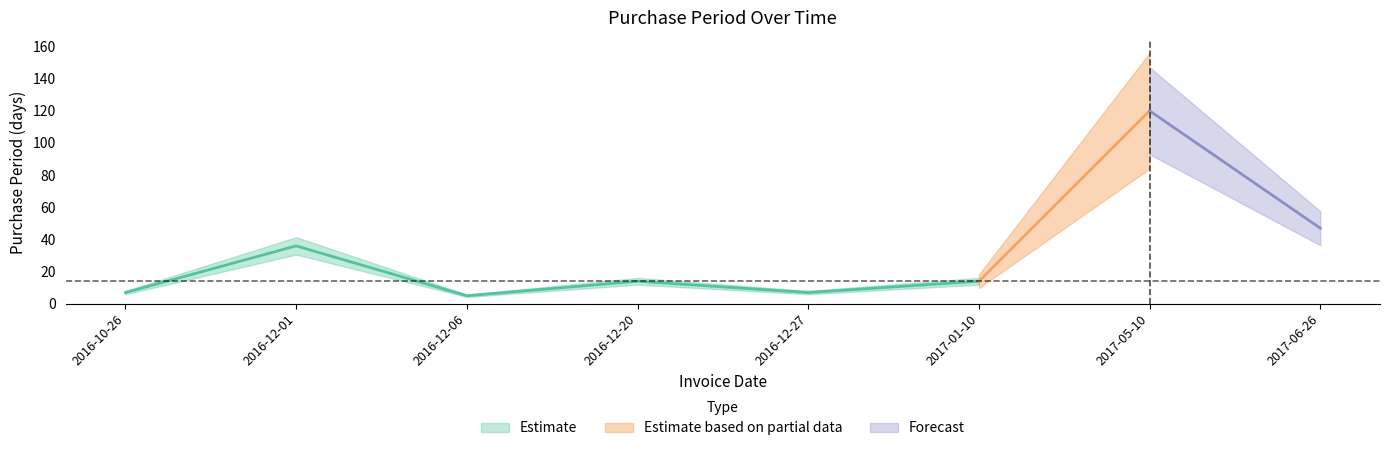

What position from the left is 2016-12-20?

4